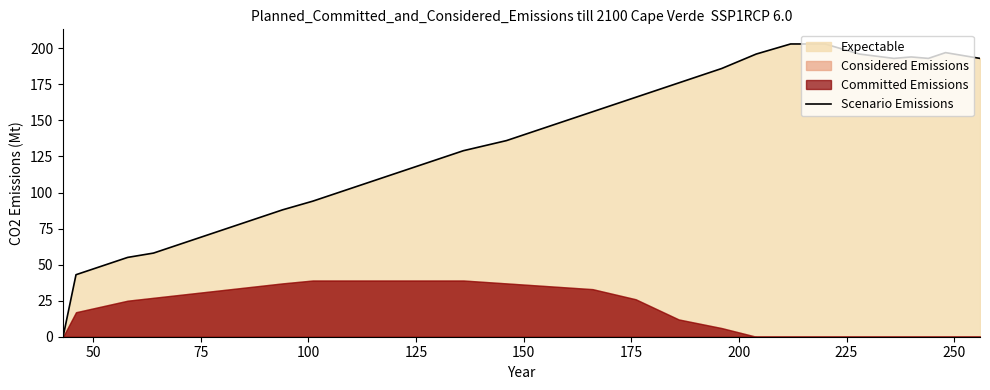

What is the maximum value for Scenario Emissions?

203